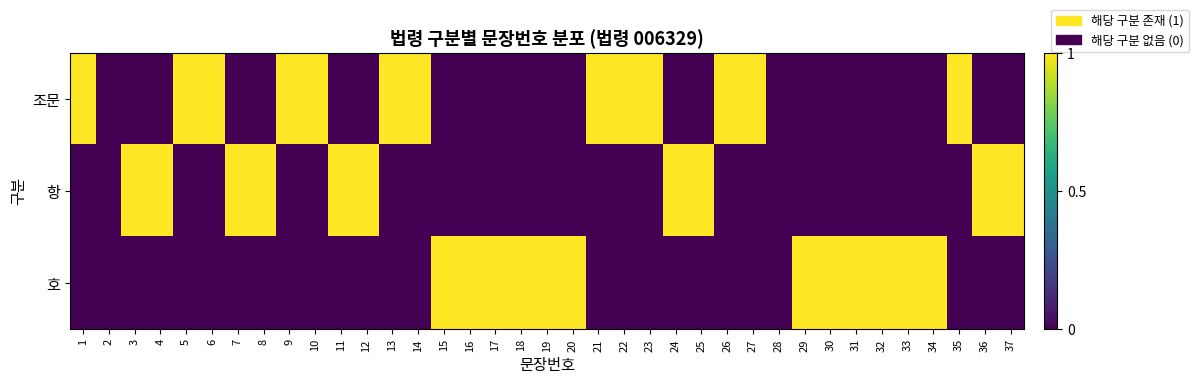

At how many categories does at least one series exceed 0?

35